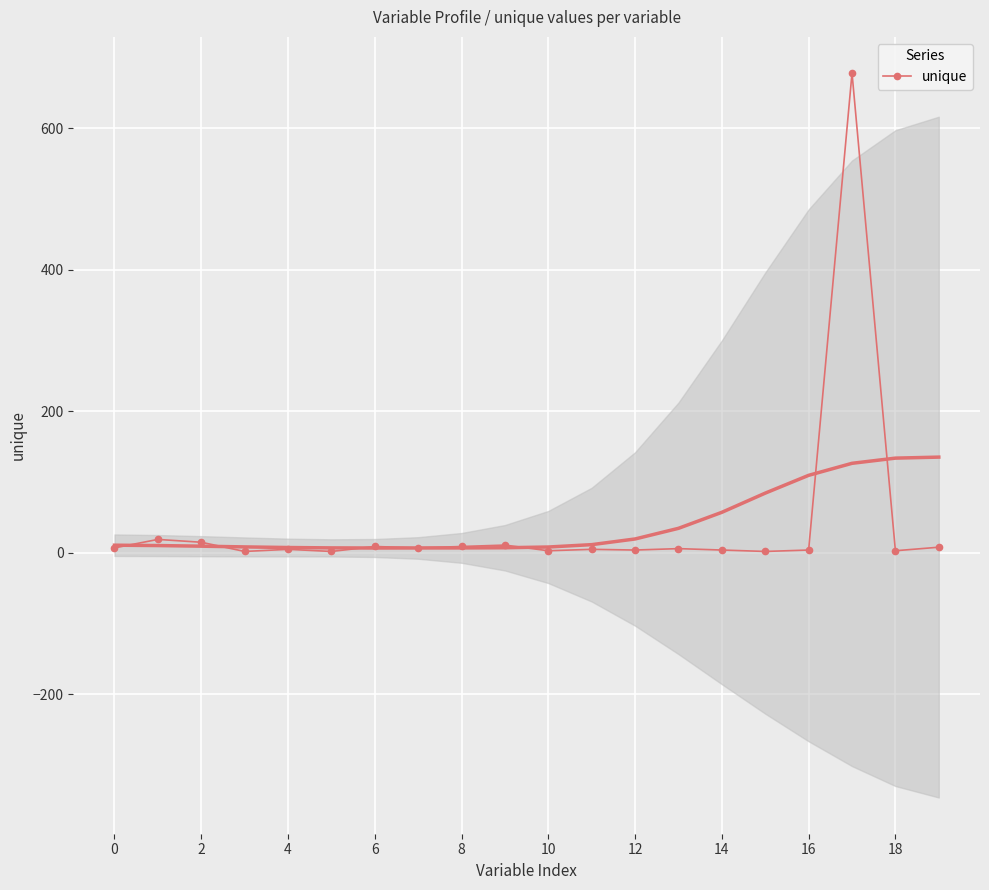

Count the number of data series in this chart.

1